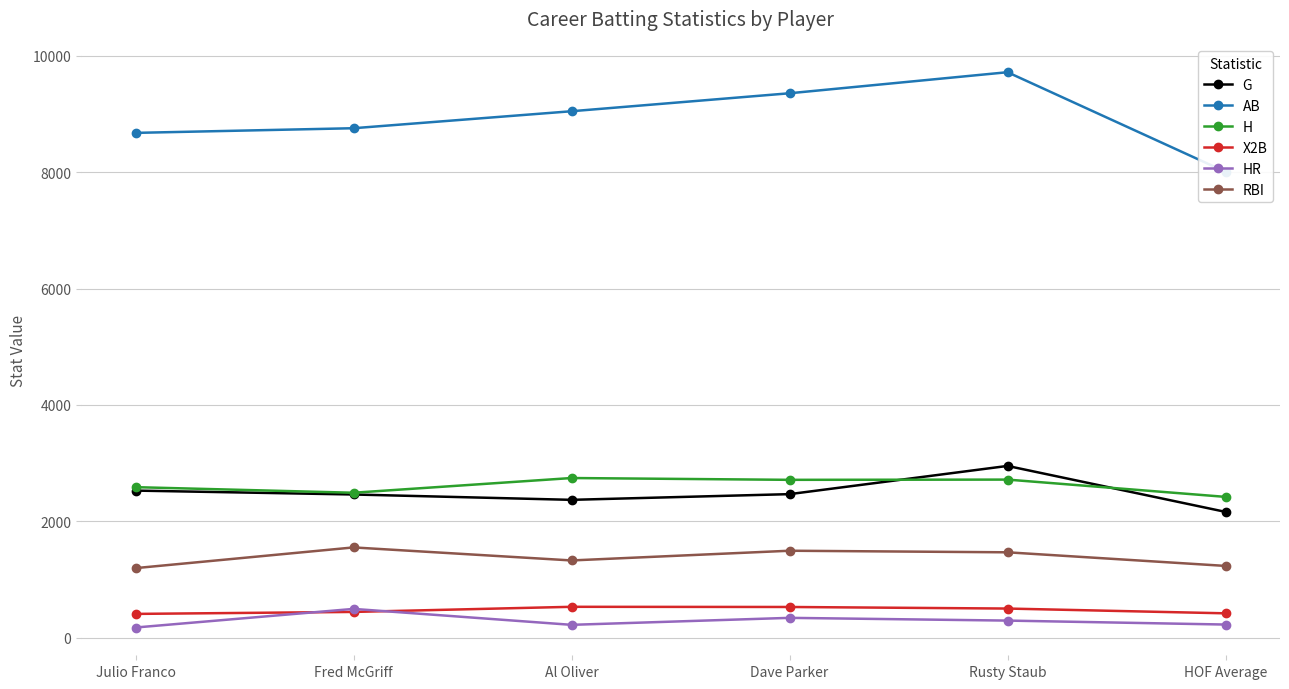

True or false: H has a value of 3775 at Rusty Staub.

False